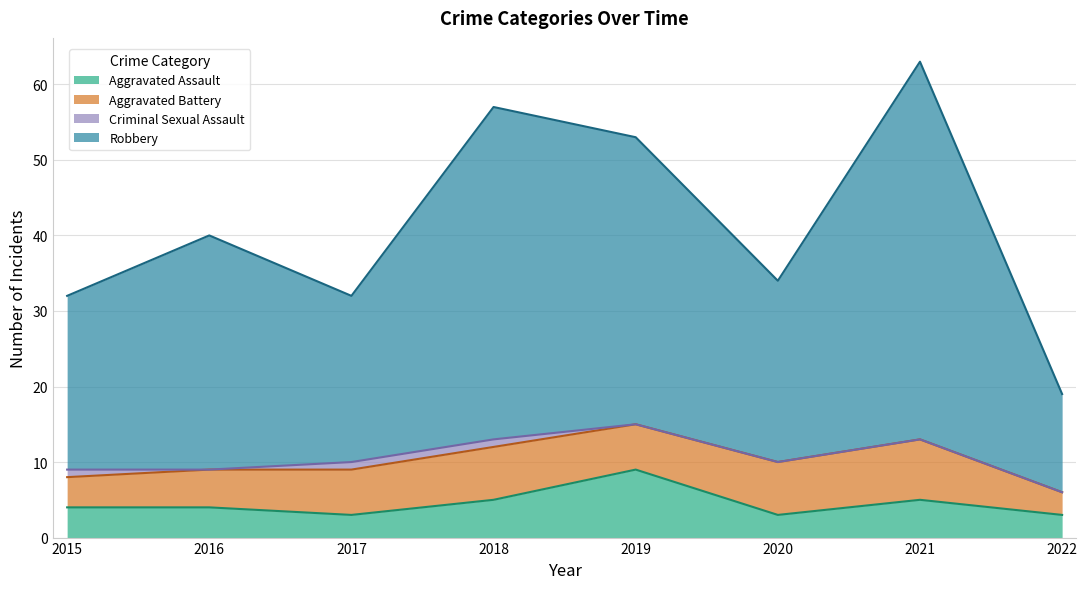

Where is the first local minimum for Robbery?

2017